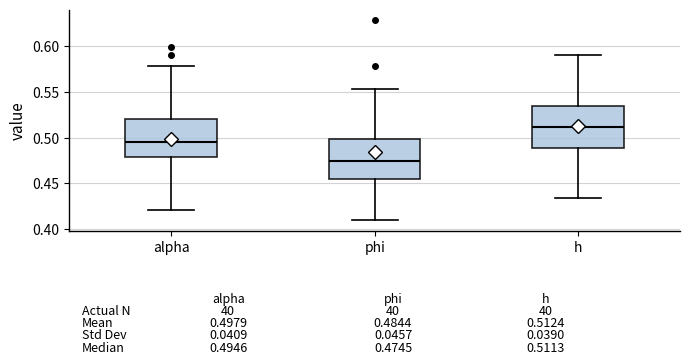

Which box has the highest median line?

h